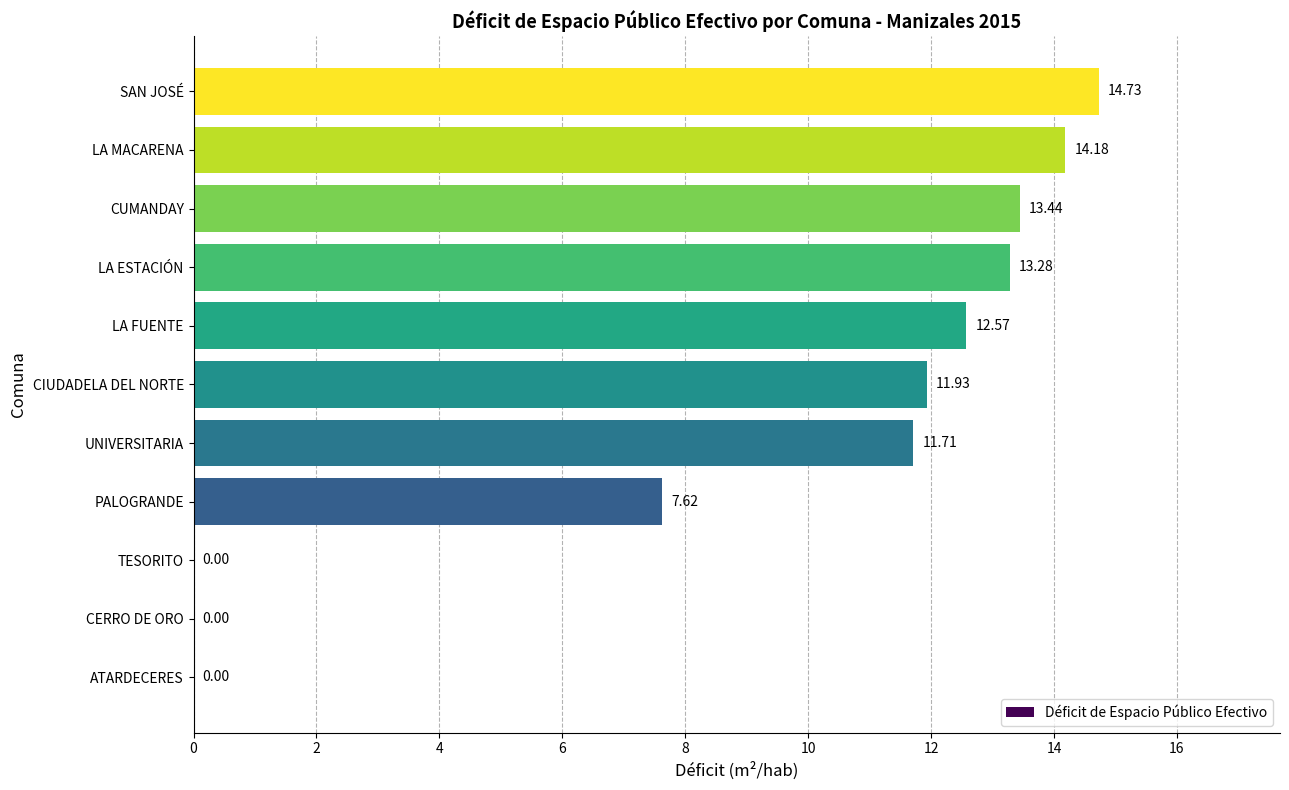

Which category has the highest value across all series?

SAN JOSÉ